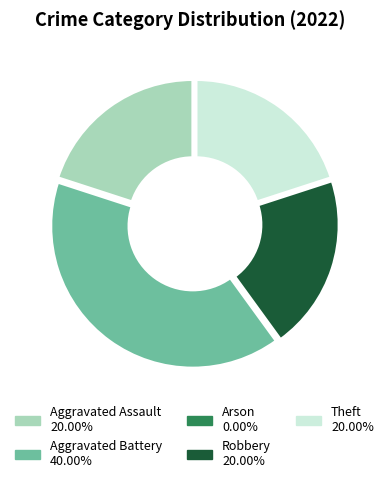

Does any single category account for the majority?

No